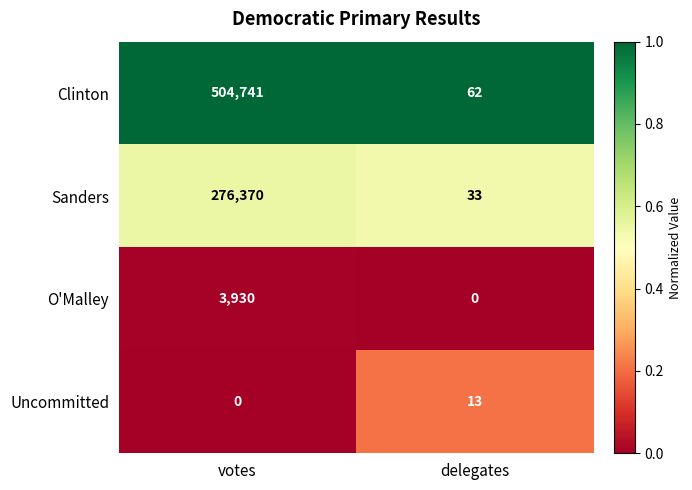

What is the average value of the Clinton series?

252402